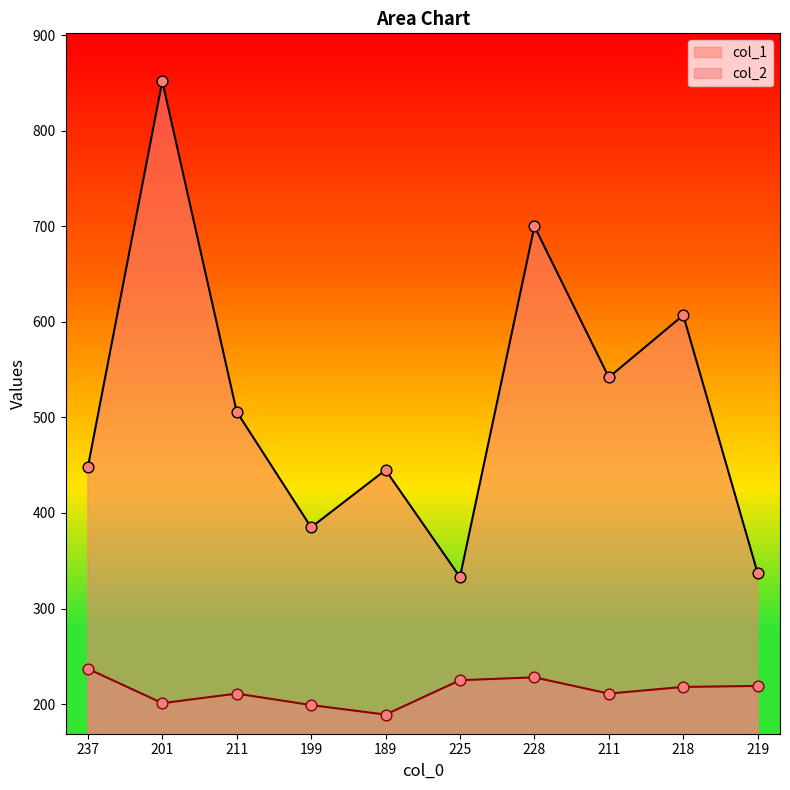

Which series reaches the maximum Y coordinate?

col_1